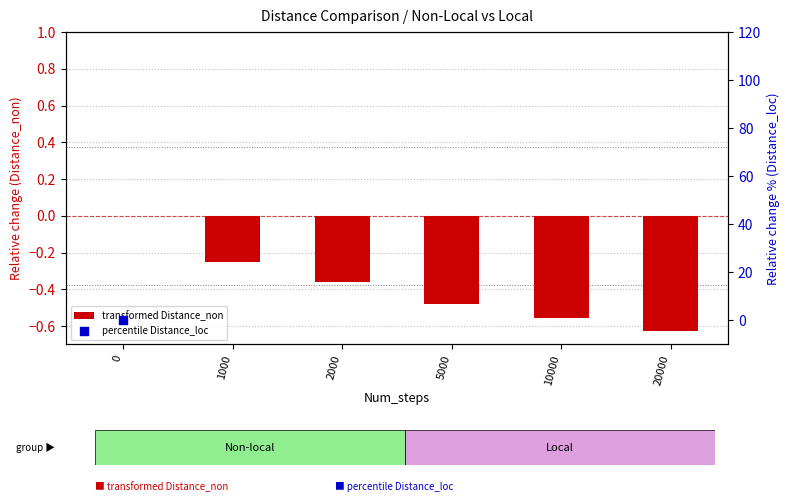

What is the total value across all series at 5000?

-84.0